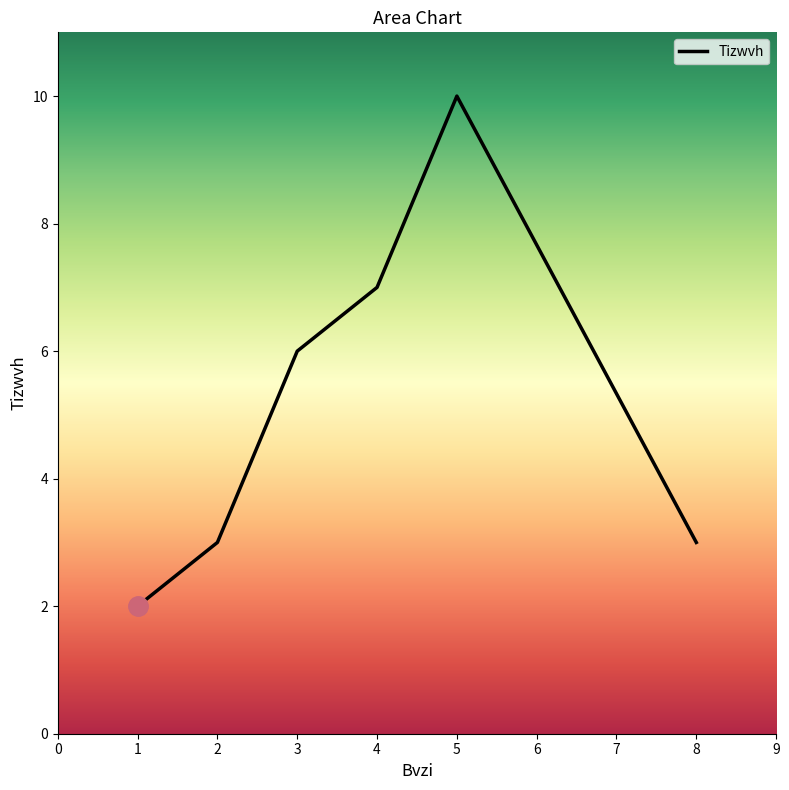

The chart shows a value of 3 at 2. True or false?

True